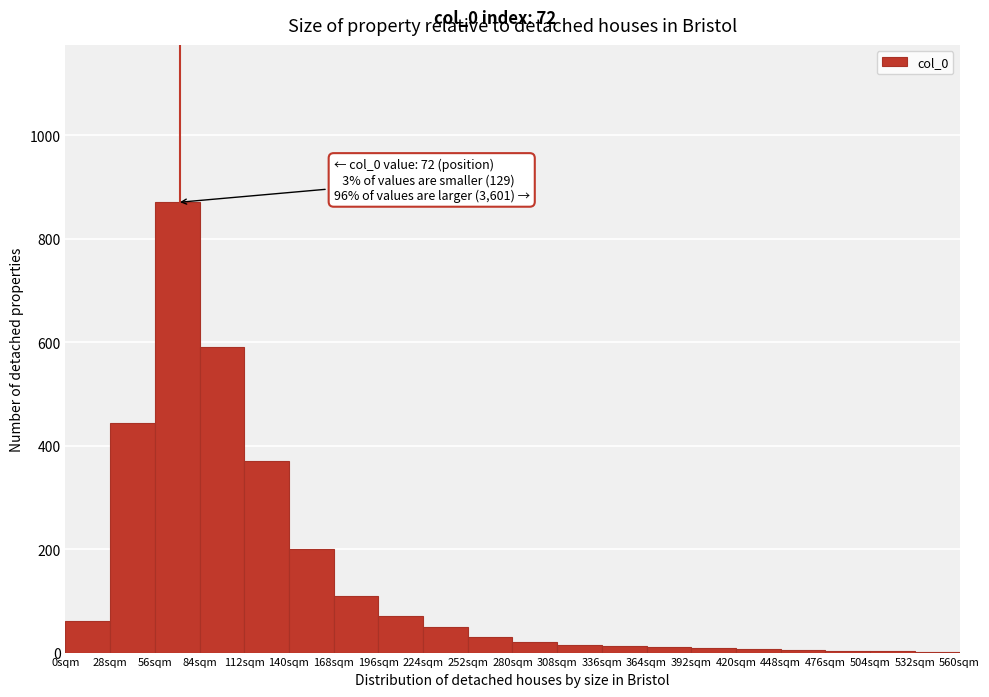

Over which range of the x-axis is the bar tallest?

56 to 84